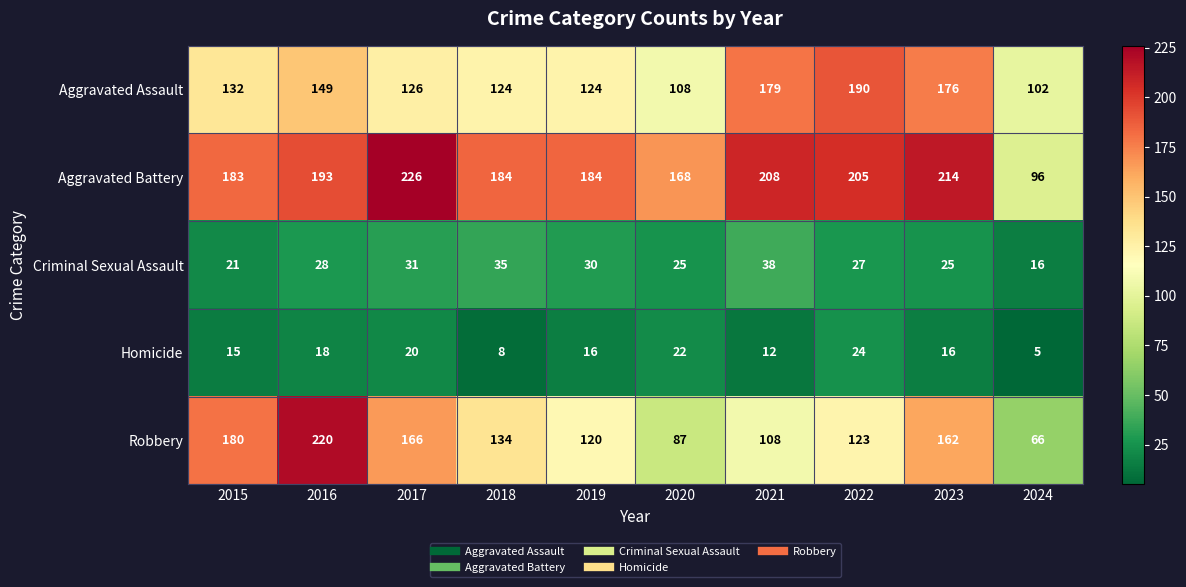

What is the spread (max minus min) of values at 2018?

176